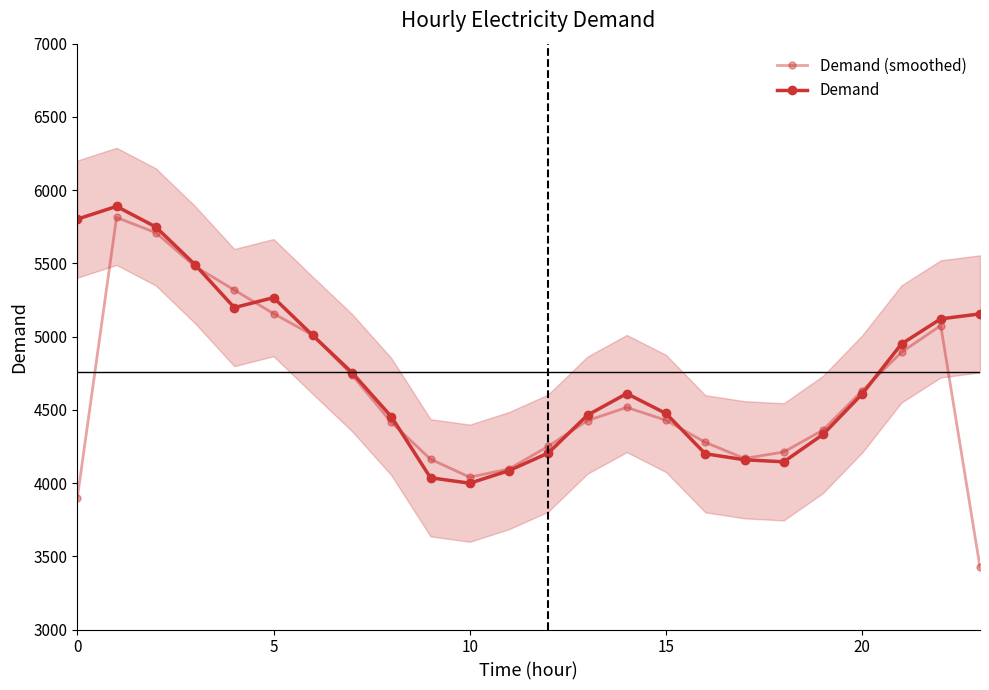

At which category does Demand reach its first local peak?

5